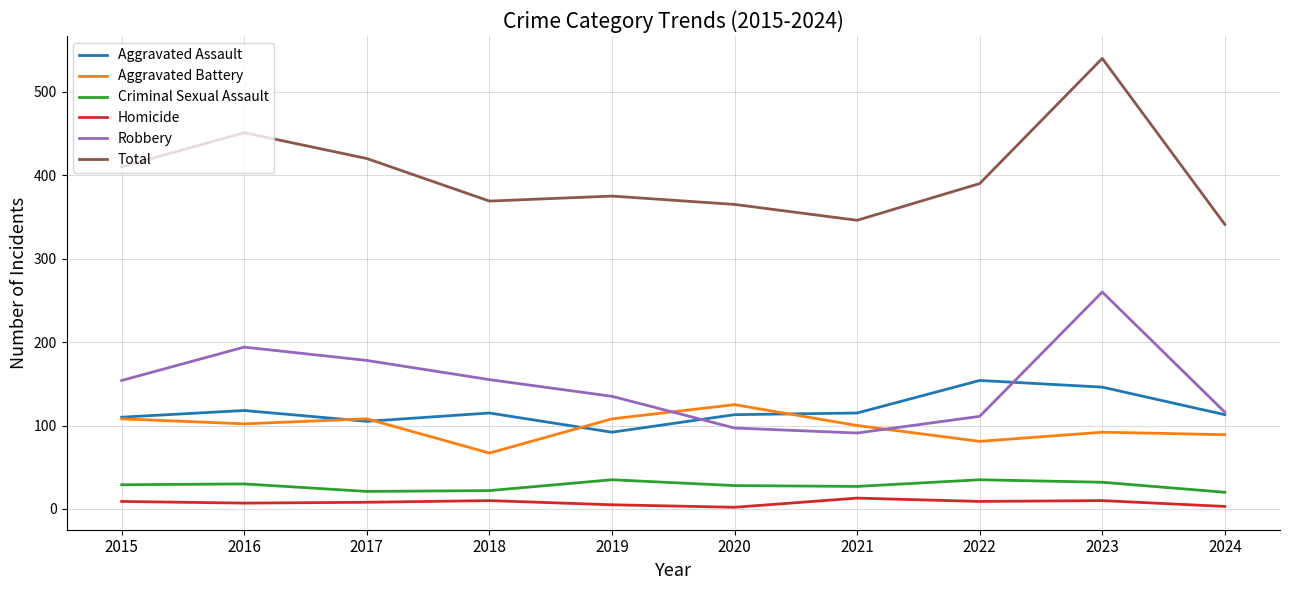

Is it true that Aggravated Assault equals 154 at 2022?

True